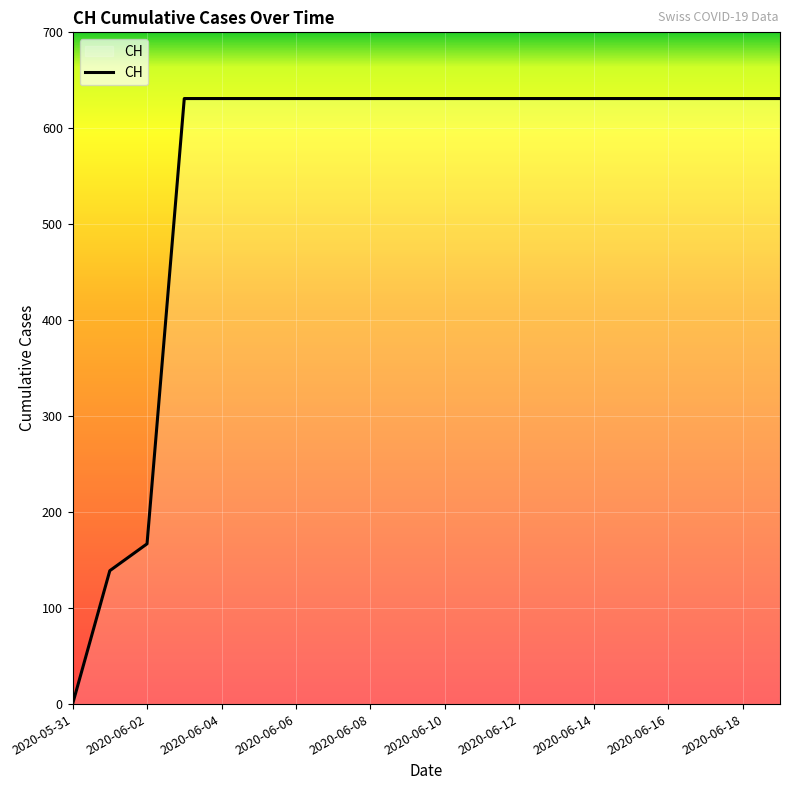

What is the greatest value displayed?

631